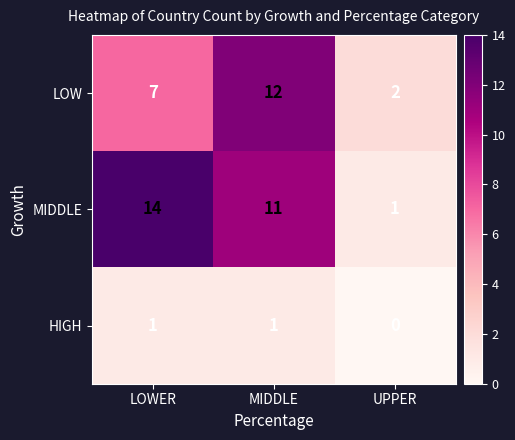

Is it true that LOW equals 19 at MIDDLE?

False